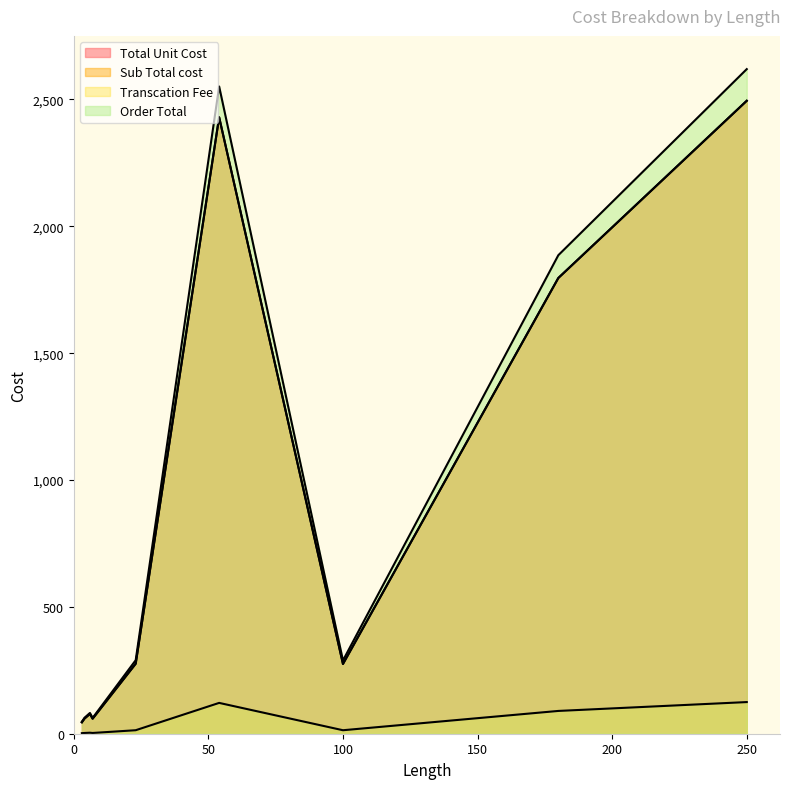

Rank the series at 100 from highest to lowest value.

Order Total, Total Unit Cost, Sub Total cost, Transcation Fee